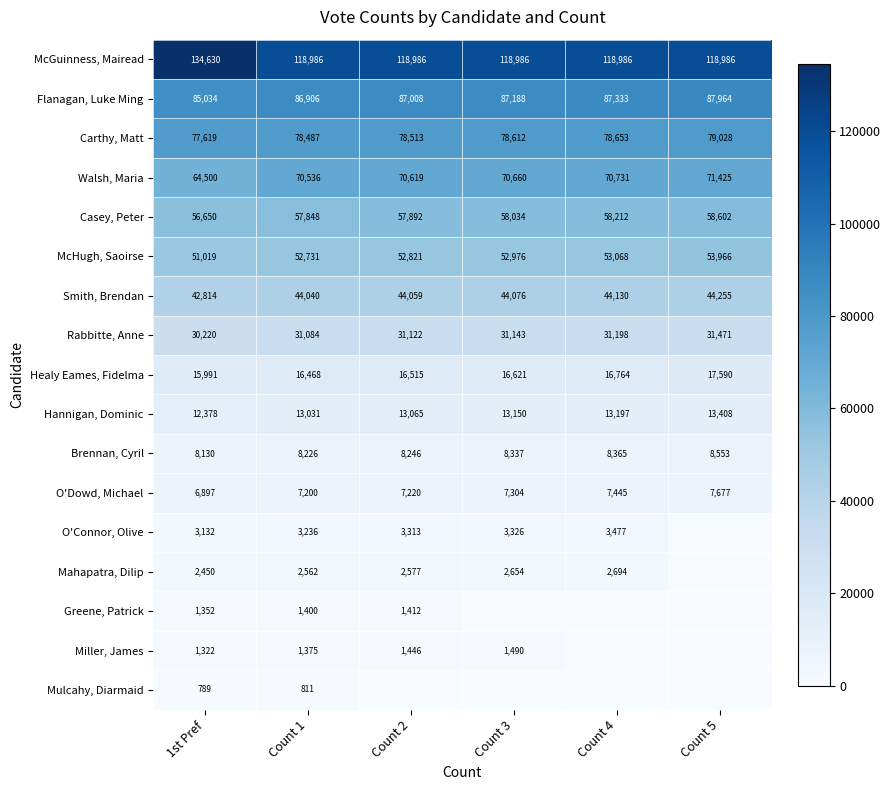

What is the total value across all series at Count 1?

594927